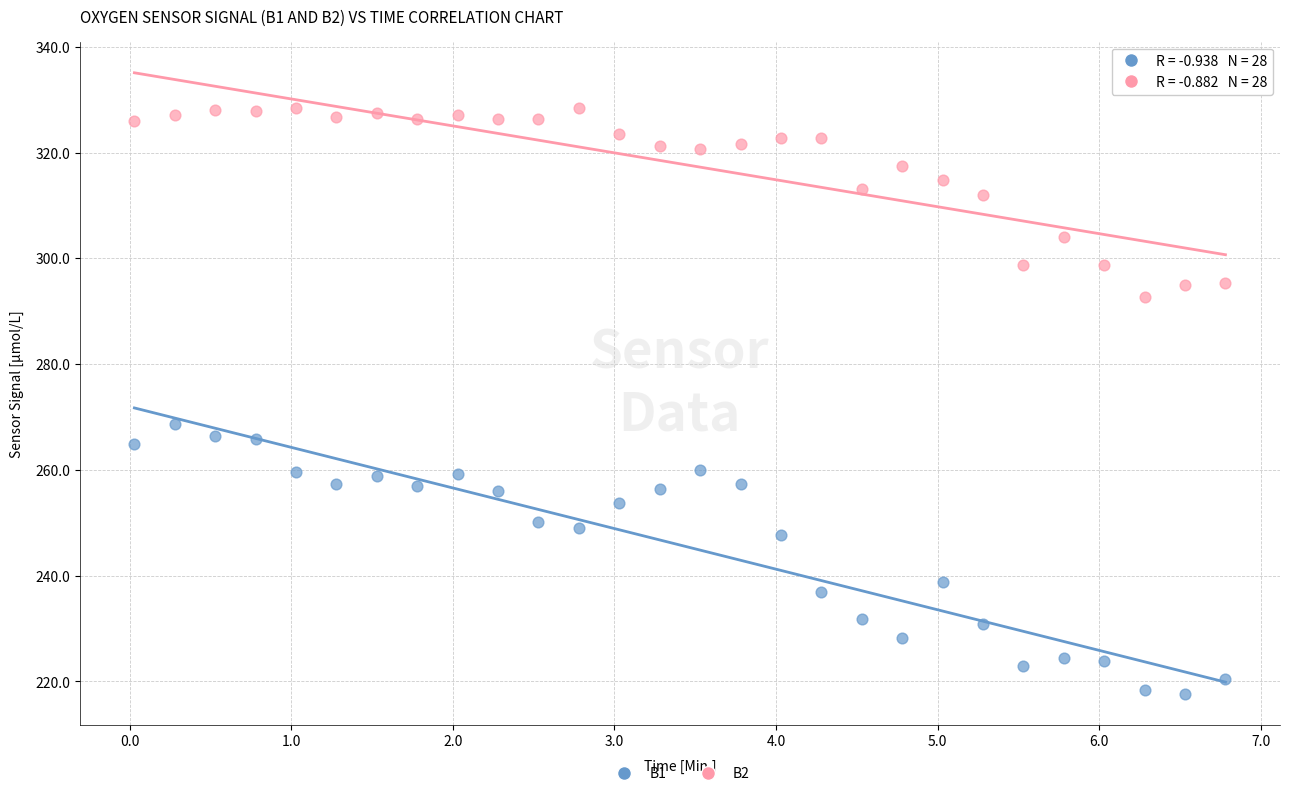

Across all series, what Y value is closest to 273?

268.7